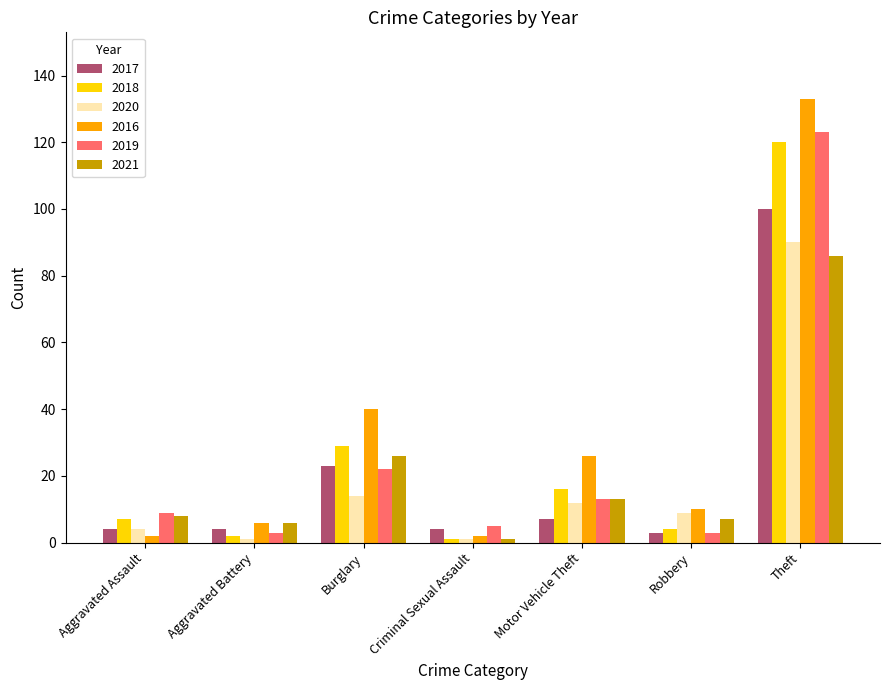

What is the difference between the maximum and second lowest values in the 2017 series?

96